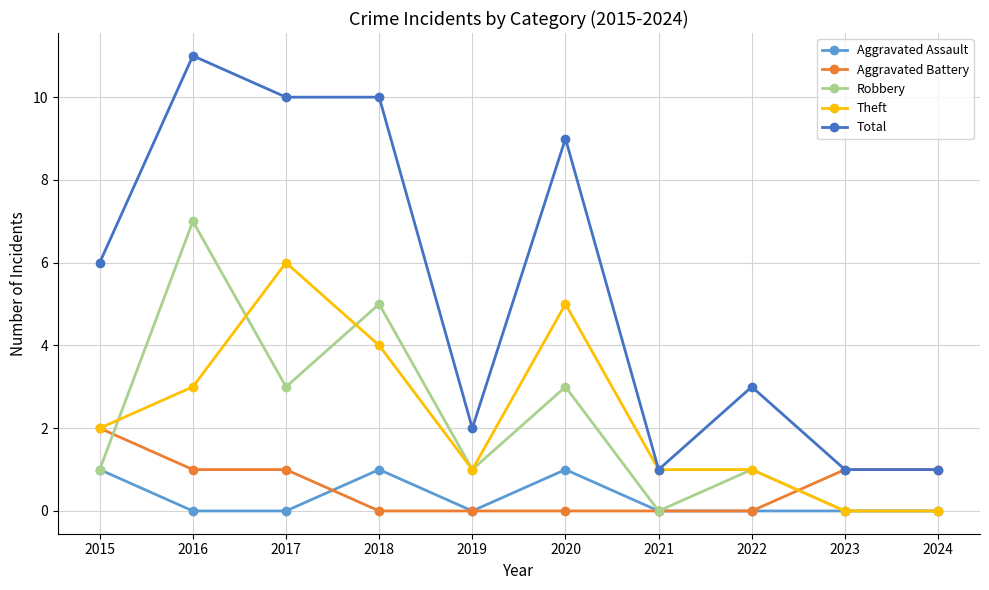

Which series has the largest total across all categories?

Total